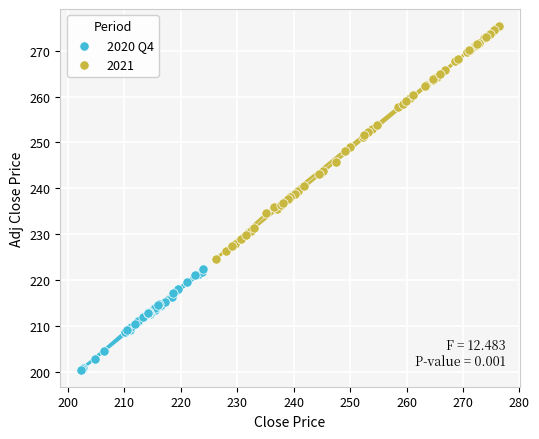

Which series reaches the minimum Y coordinate?

2020 Q4